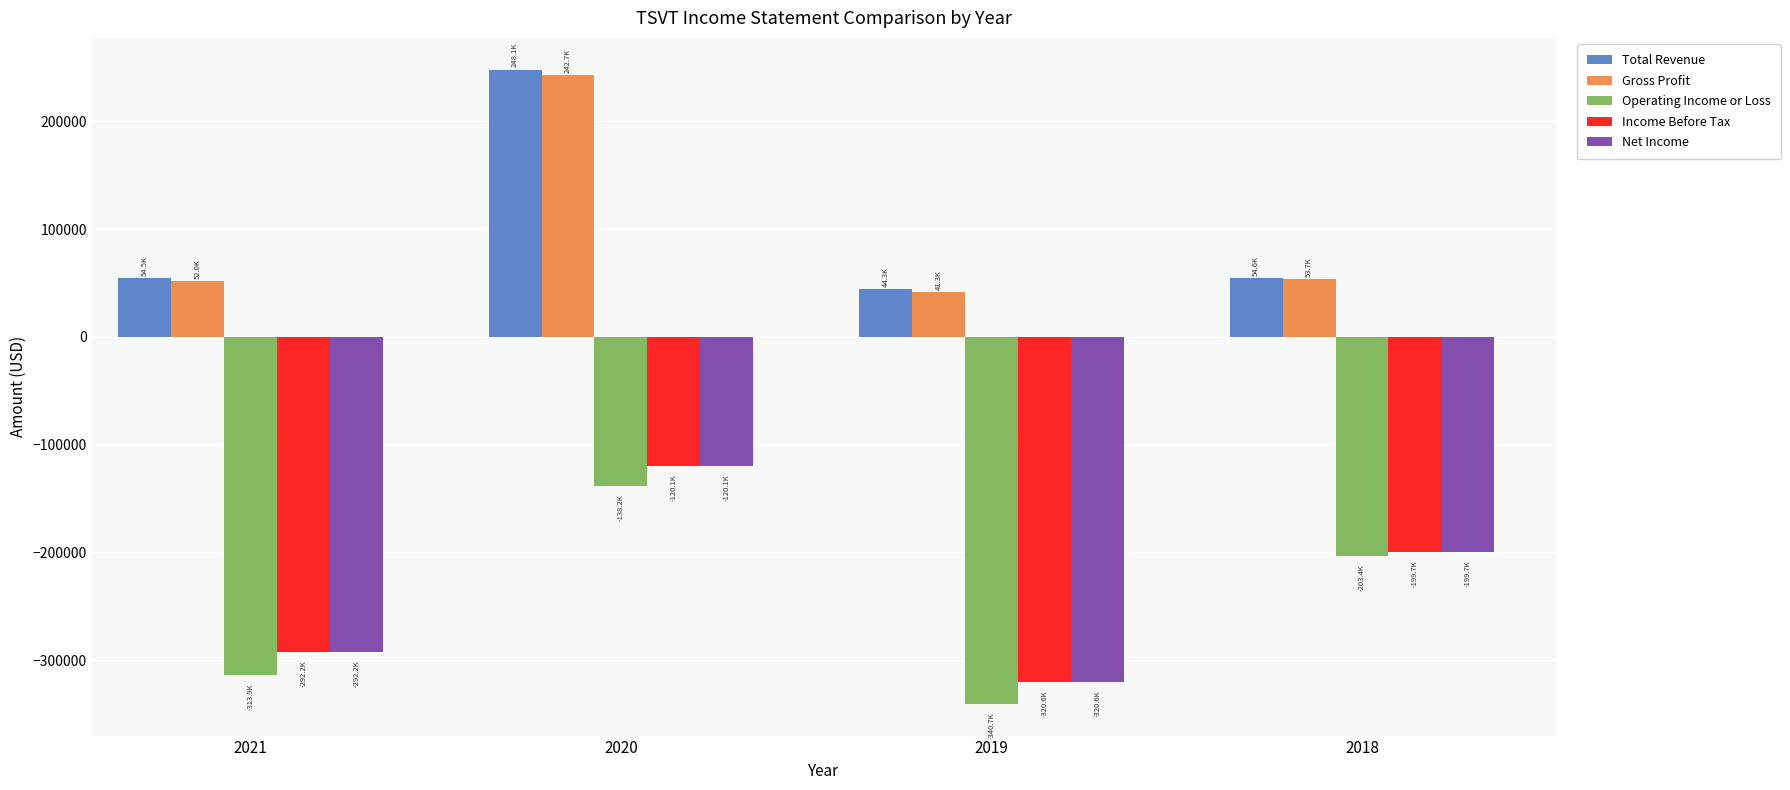

What is the total value across all series at 2018?

-494500